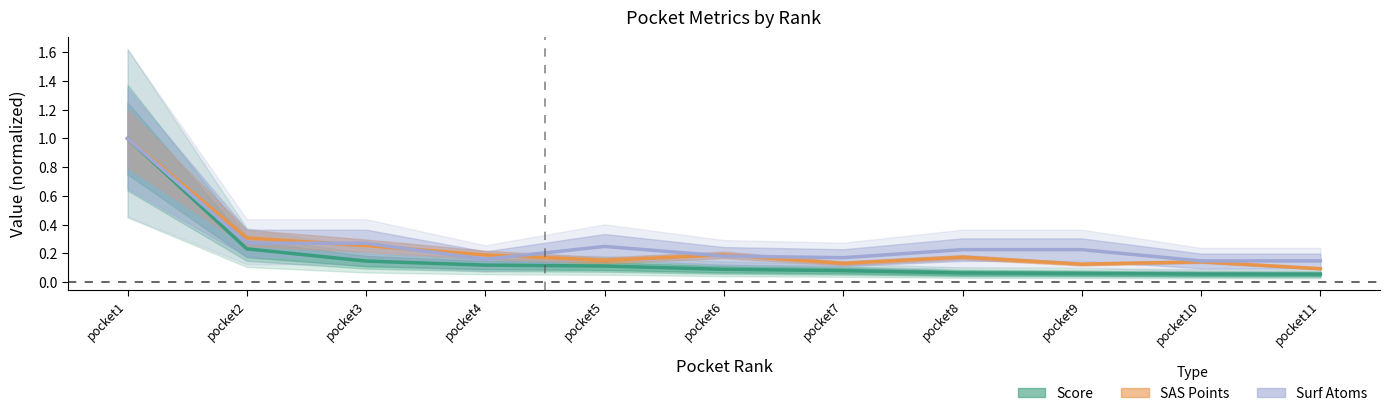

Reading left to right, what are all the values shown in this chart?

score: 1.0	0.2	0.1	0.1	0.1	0.1	0.1	0.1	0.1	0.1	0.1
sas_points: 1.0	0.3	0.3	0.2	0.2	0.2	0.1	0.2	0.1	0.1	0.1
surf_atoms: 1.0	0.3	0.3	0.2	0.2	0.2	0.2	0.2	0.2	0.1	0.1